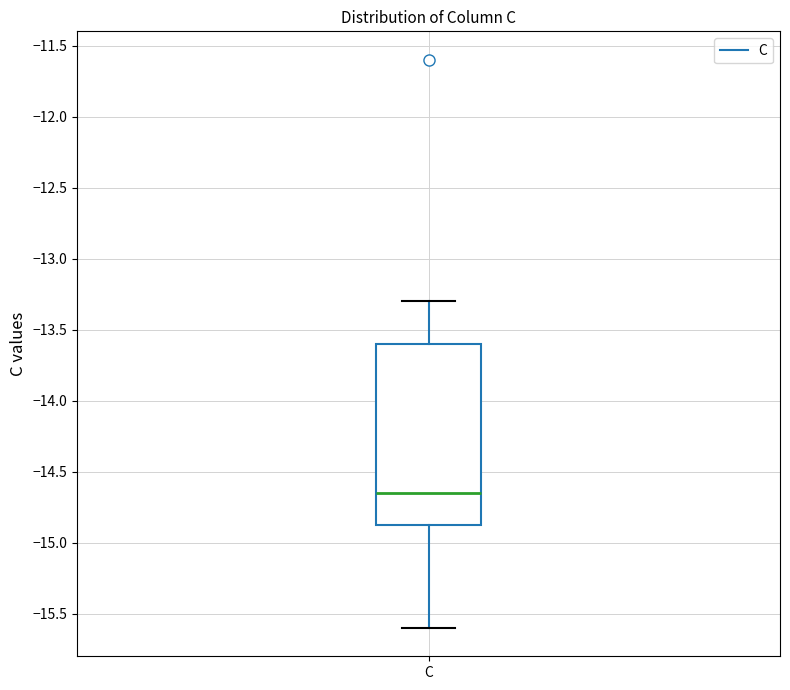

Where does the upper whisker of the box for C end on the y-axis? The values are not printed on the chart, so give them approximately, as read against the axis.

-13.30